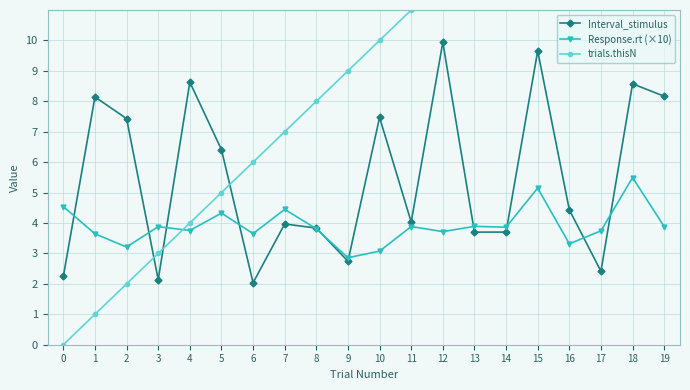

Which category has the highest value across all series?

19